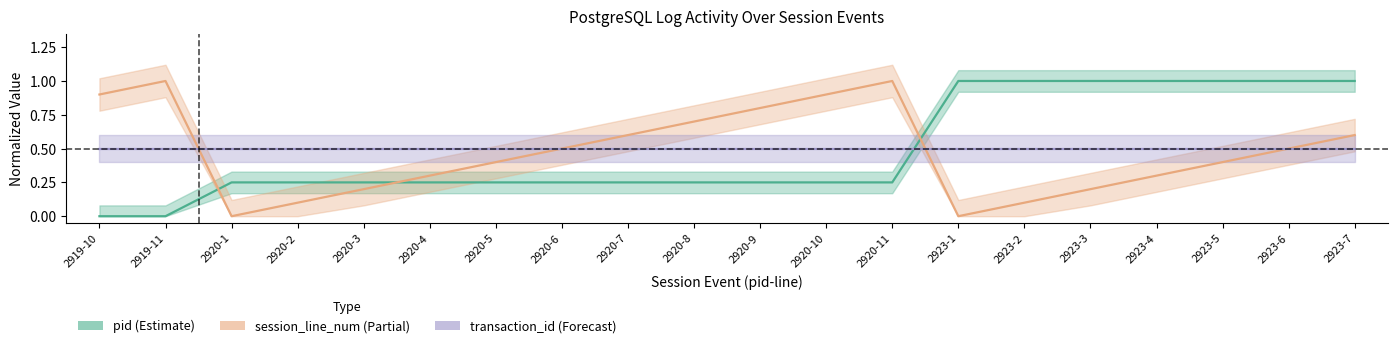

Read the pid (Estimate) value at 2920-6.

0.2